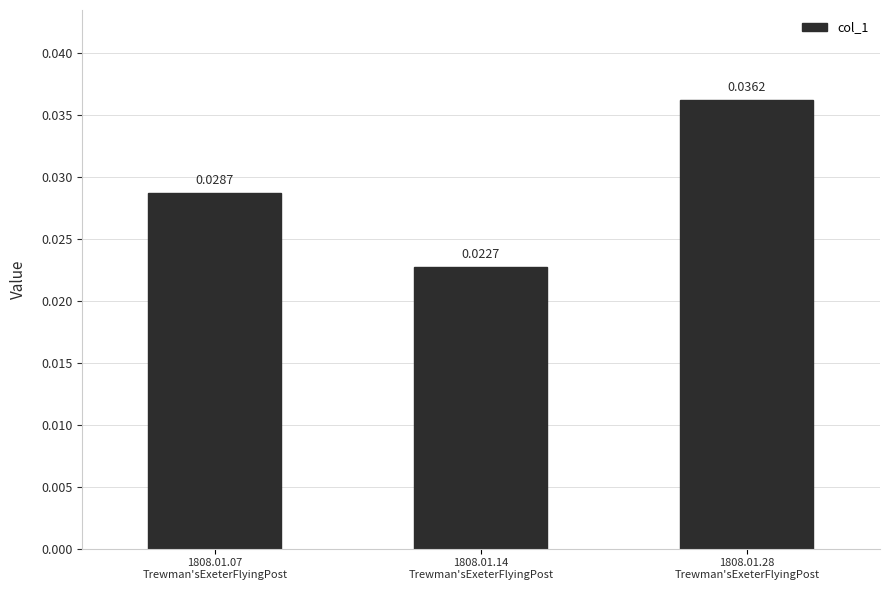

What is the label of the 3rd bar from the right?

1808.01.07
Trewman'sExeterFlyingPost